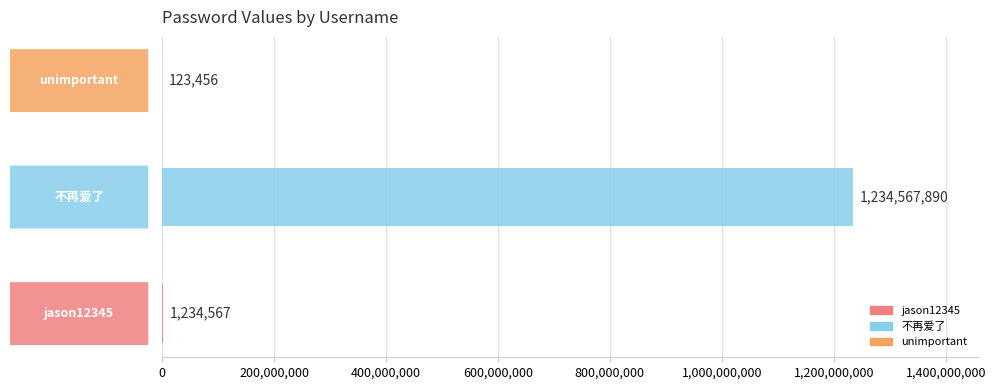

Reading left to right, transcribe all the data shown in this chart.

jason12345=1234567	不再爱了=1234567890	unimportant=123456